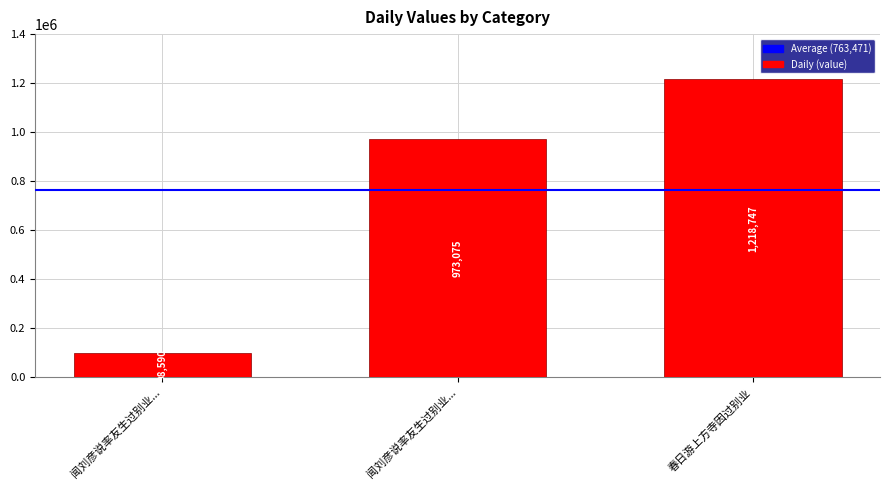

What is the minimum value shown in the chart?

98590